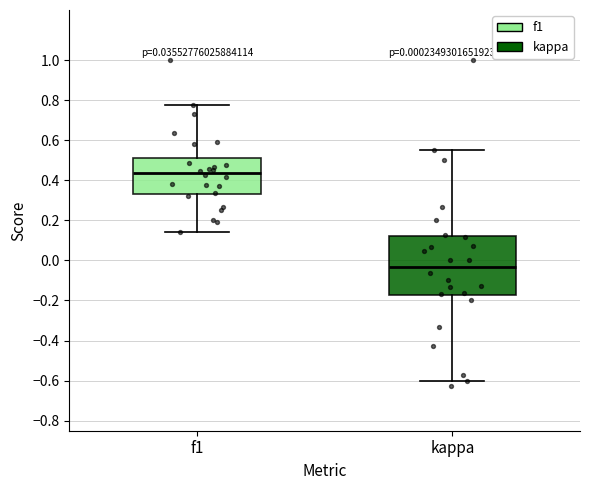

Which box's median line is the lowest?

kappa